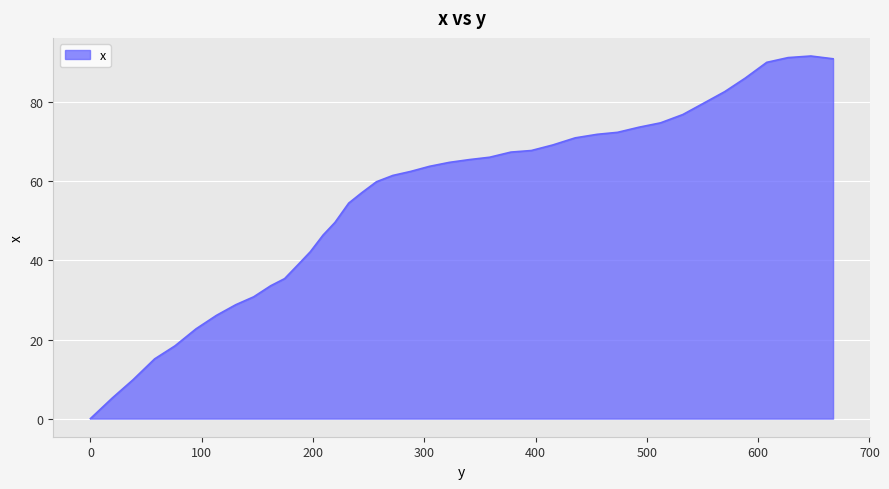

What is the difference between the maximum and minimum values?

91.7